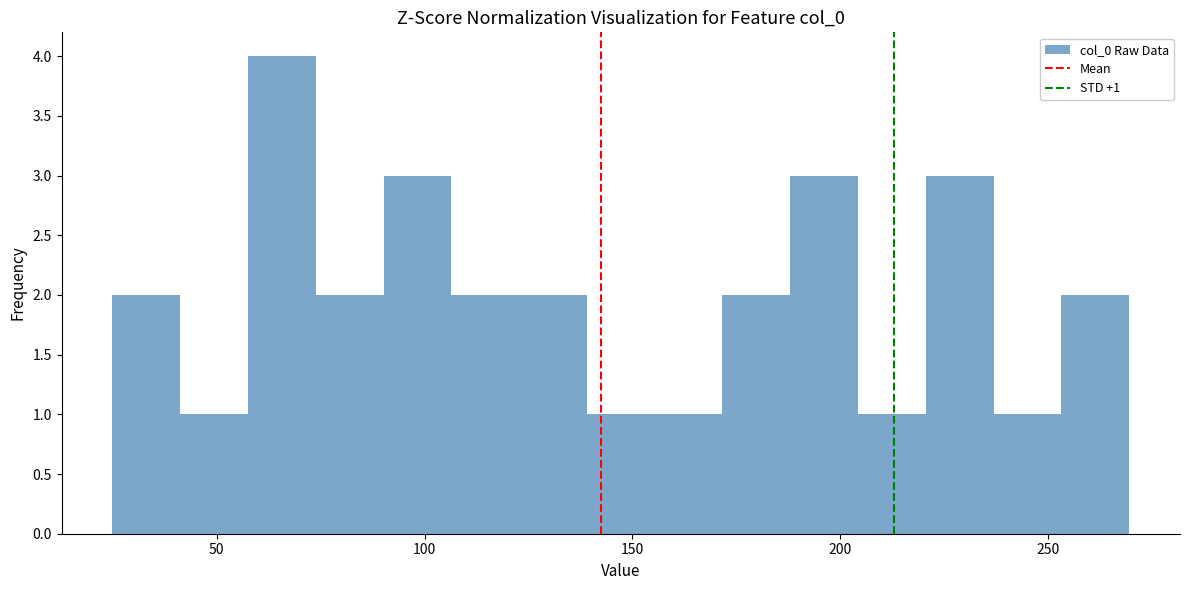

Read against the x-axis, roughly where is the centre of the tallest bar?

65